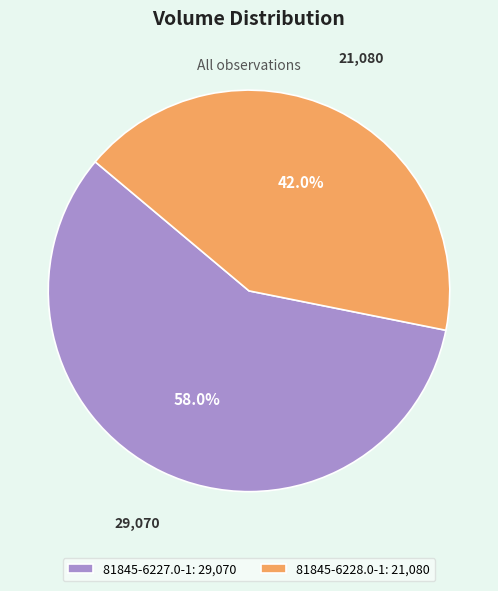

Rank the categories by value from highest to lowest.

81845-6227.0-1, 81845-6228.0-1